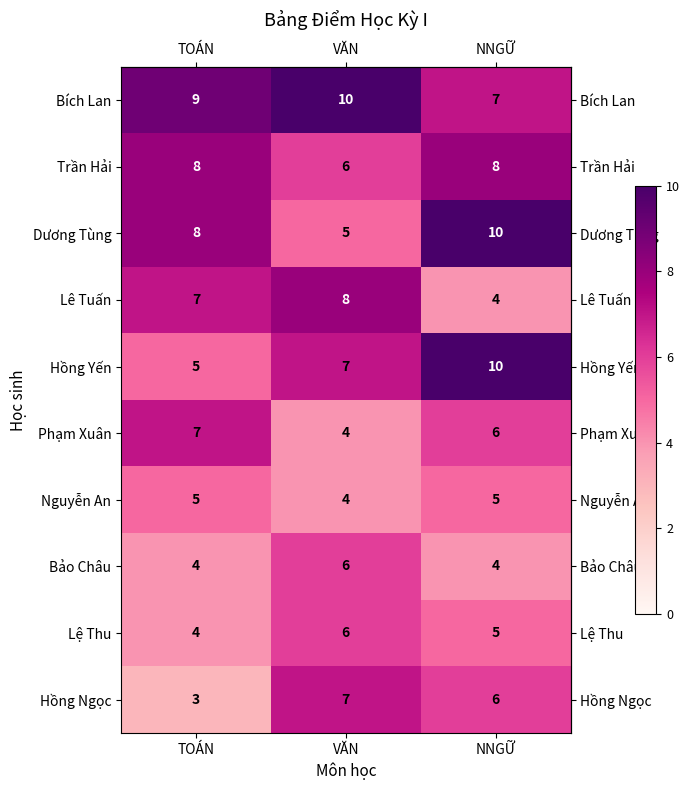

What is the sum of all Bích Lan values?

26